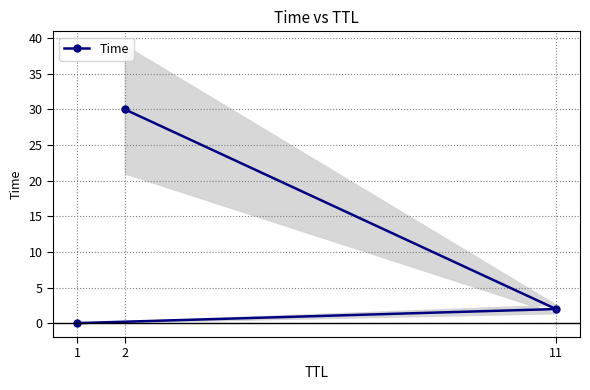

Which has a higher value, 1 or 2?

2